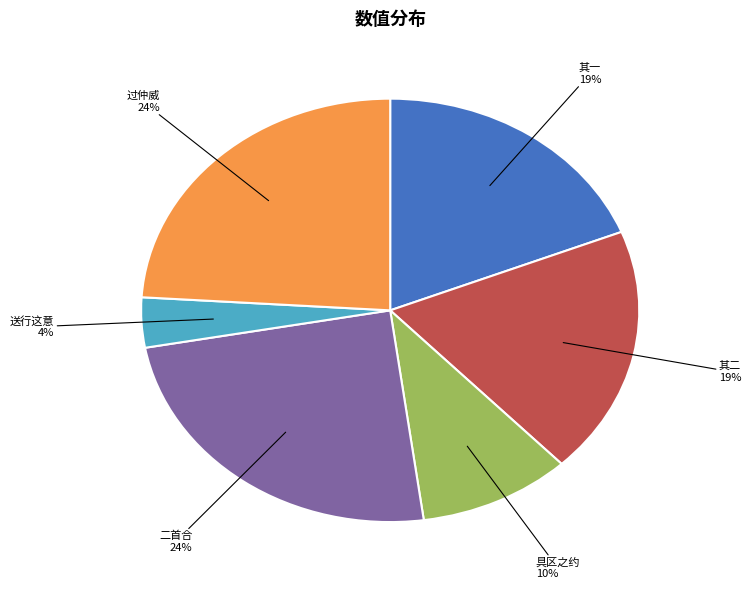

How many segments does this pie chart have?

6